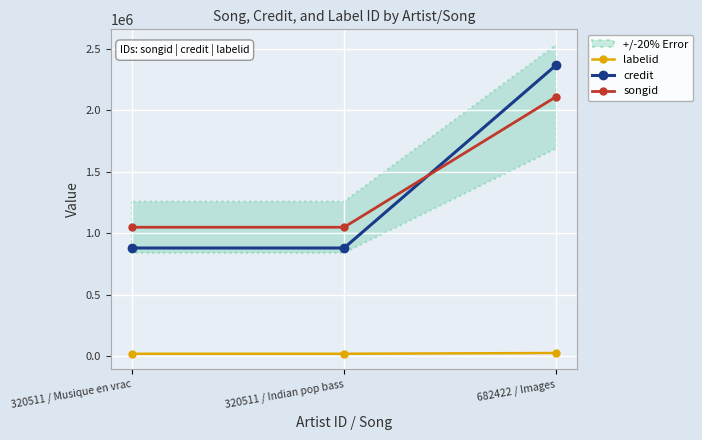

Count the labelid values in the range 17050 to 23222.

3